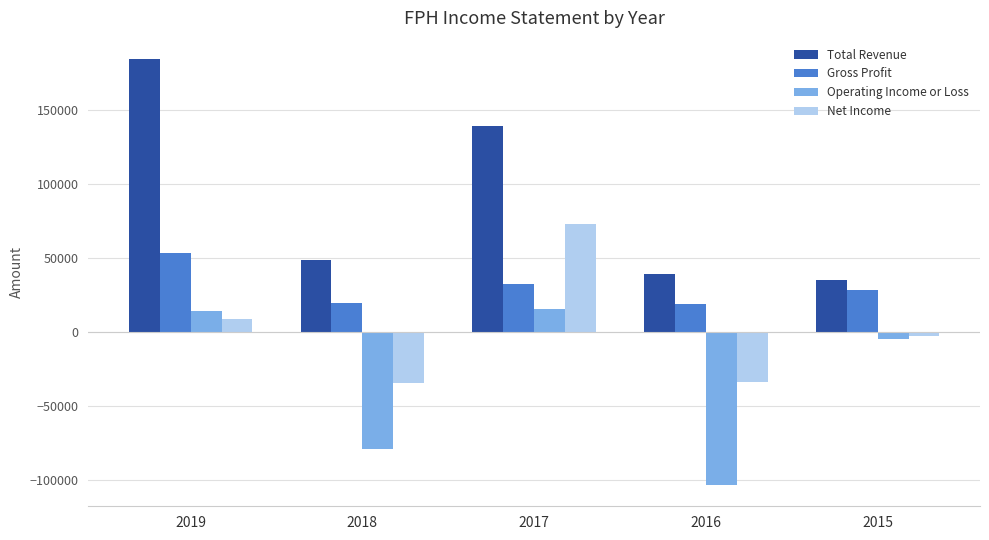

List the series in order of their overall mean, highest first.

Total Revenue, Gross Profit, Net Income, Operating Income or Loss